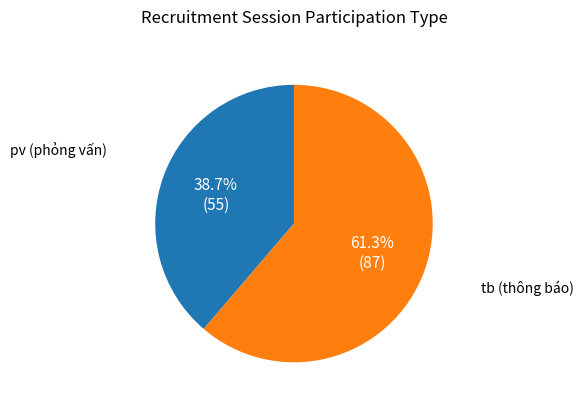

Does any single category account for the majority?

Yes